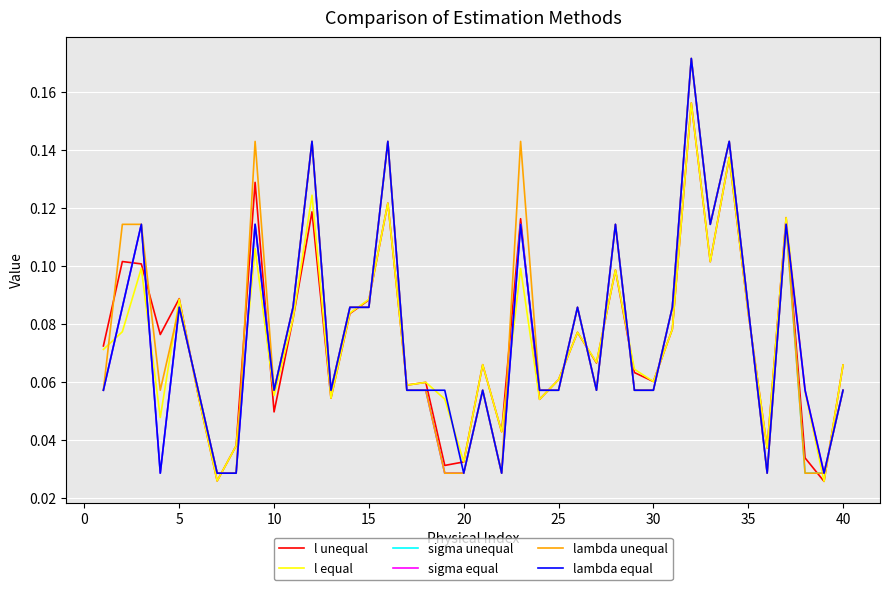

Which series ends up on top after the final intersection of sigma unequal and l equal?

l equal